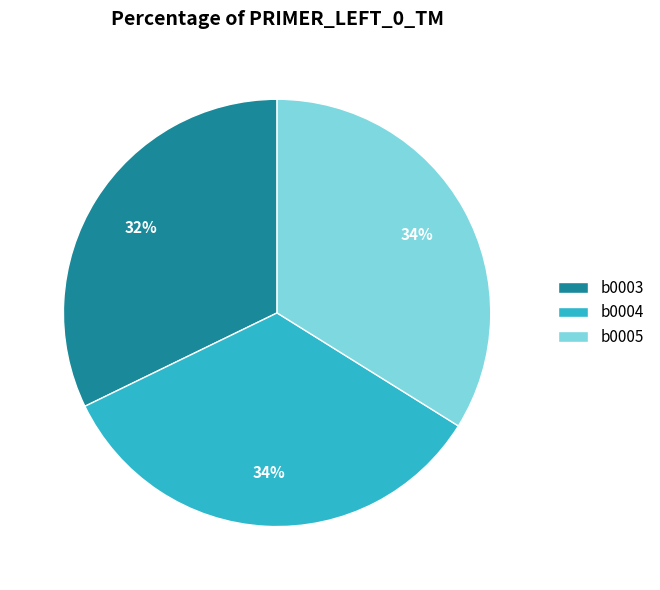

Between b0003 and b0005, which is larger?

b0005